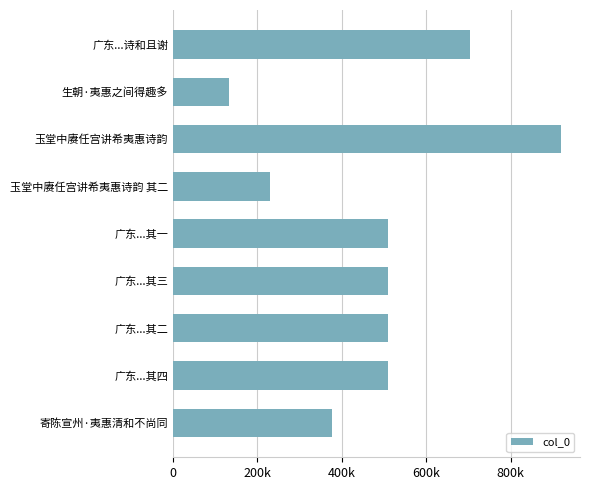

Are the bars horizontal?

Yes